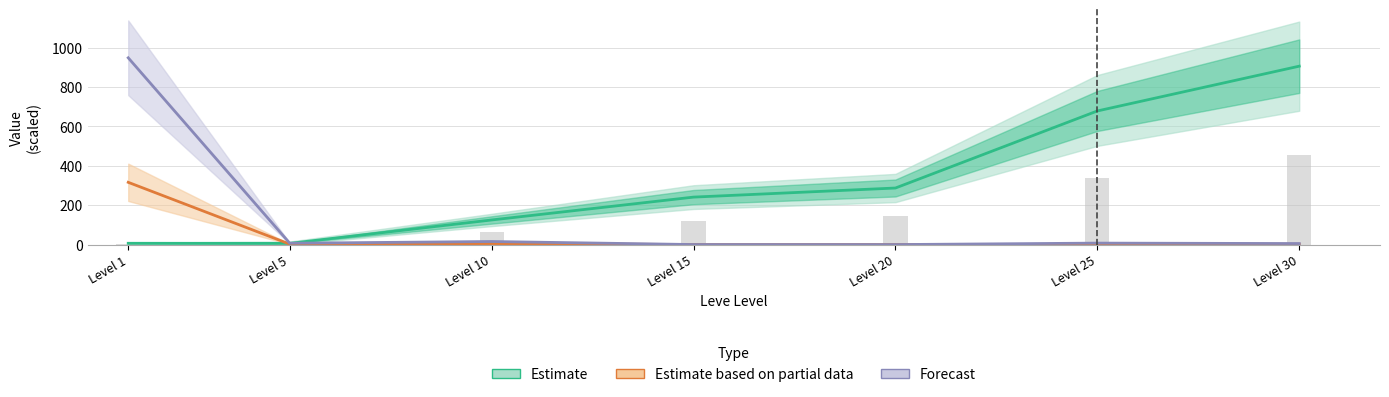

The Estimate based on partial data series shows 0.0 at Level 15. True or false?

False